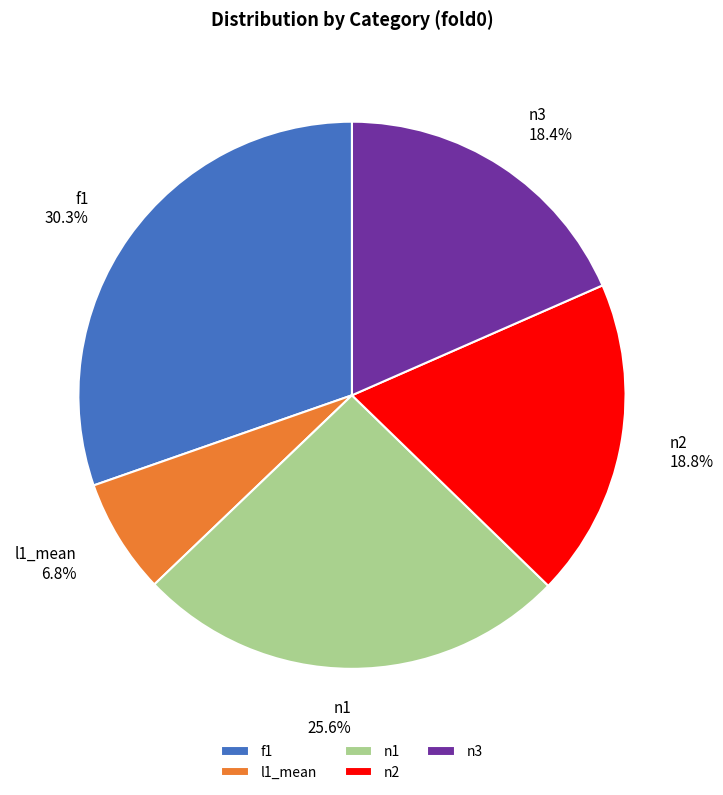

To the nearest percent, what is the difference between the largest and smallest slice percentages?

24%